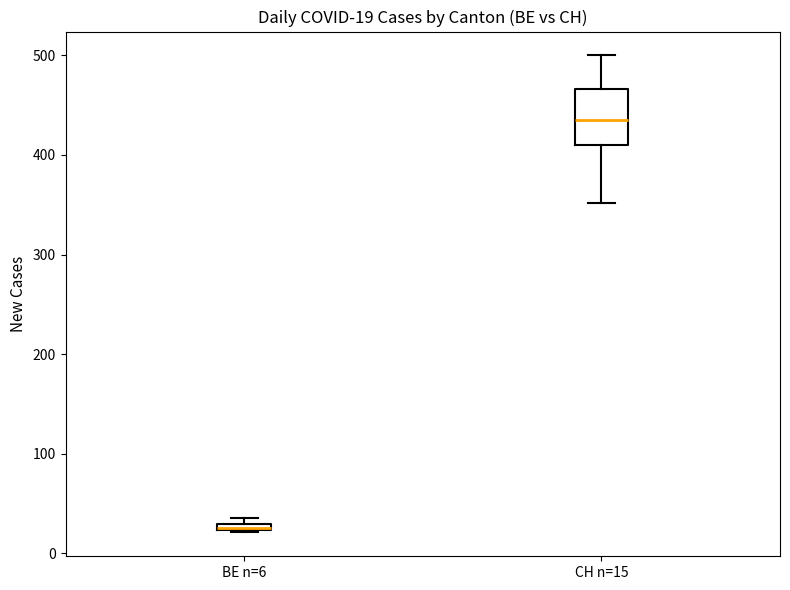

Comparing the boxes themselves (not the whiskers), which one is the tallest?

CH n=15